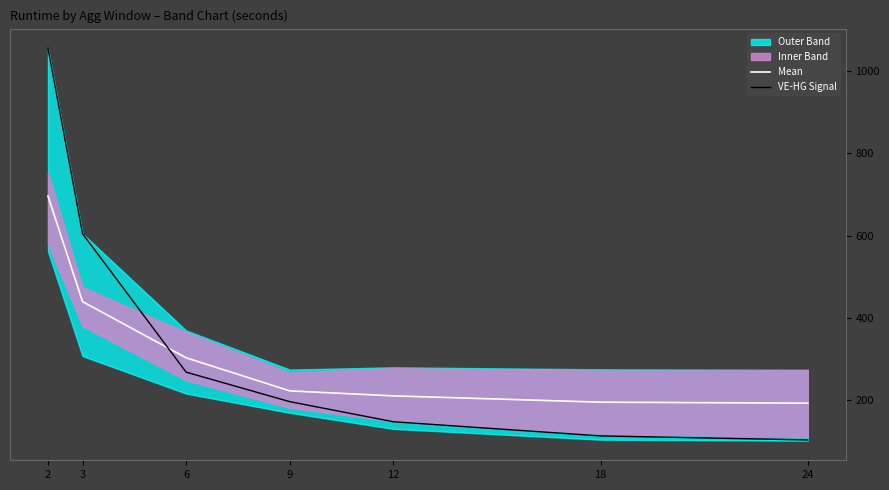

How many data points does each series have?

7